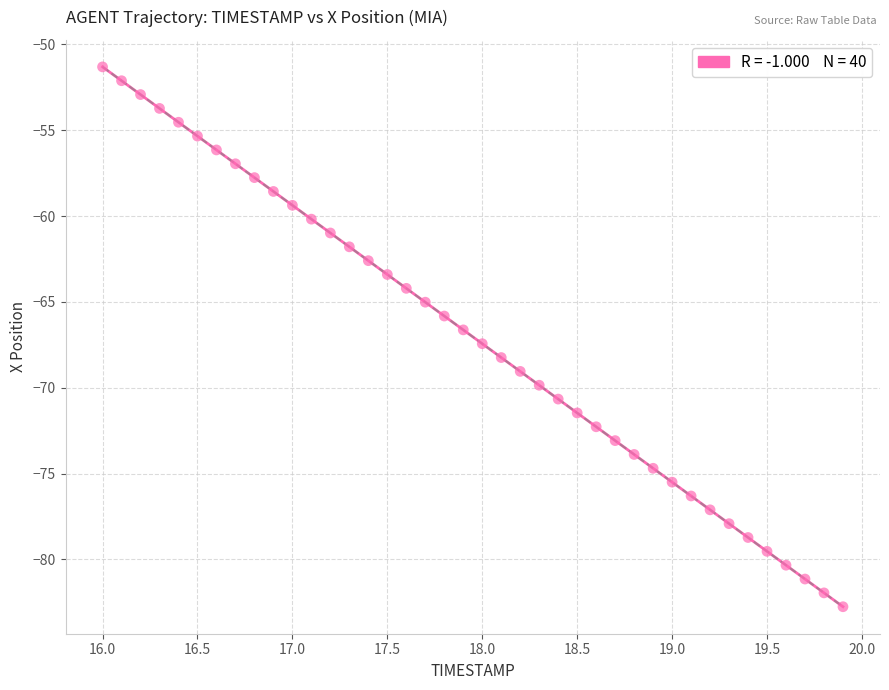

What is the range of X values (max minus min)?

3.9